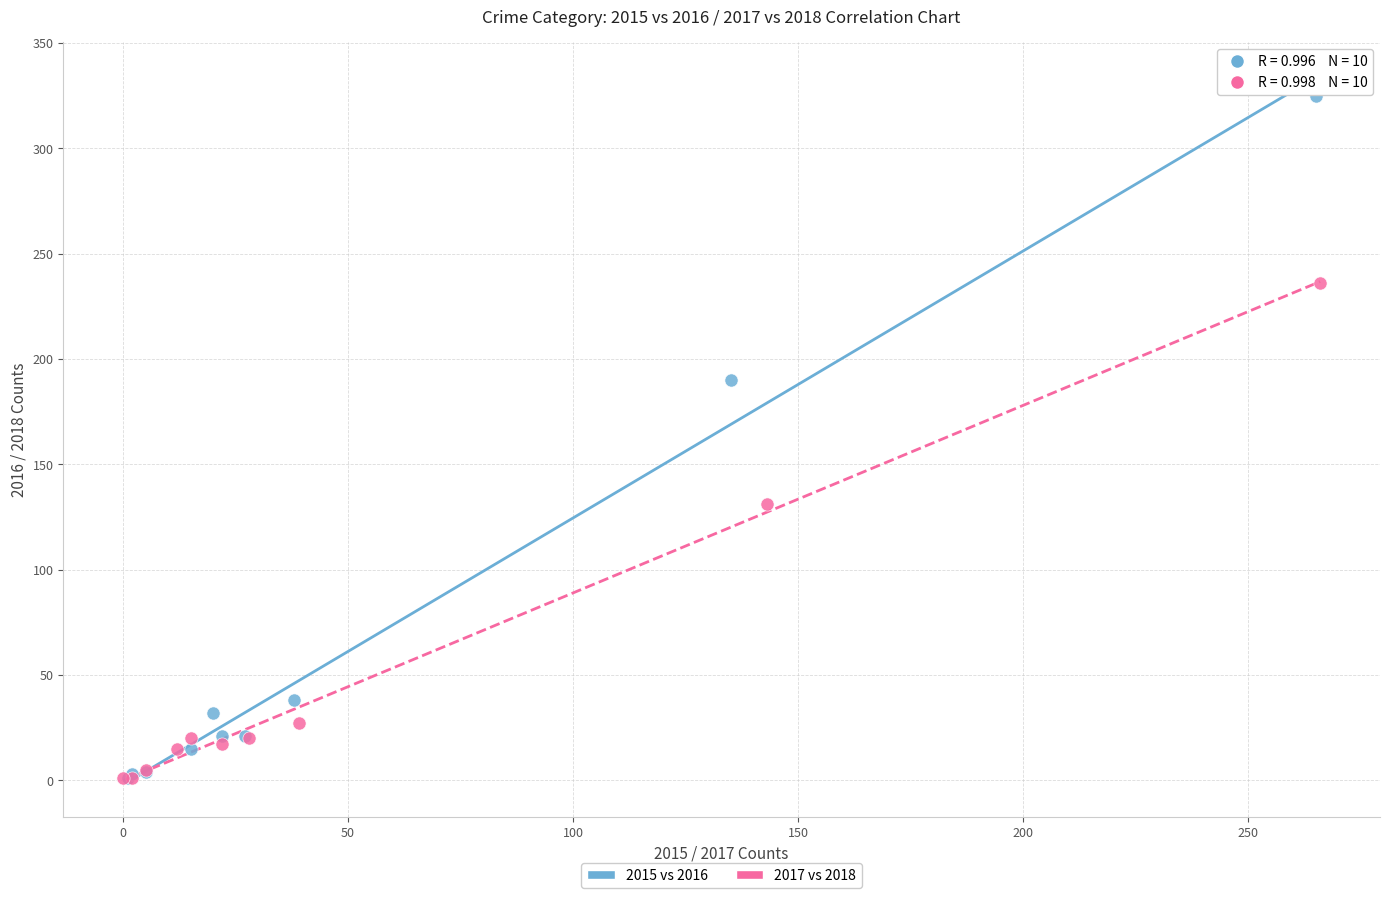

Which series contains the highest Y value?

2015 vs 2016